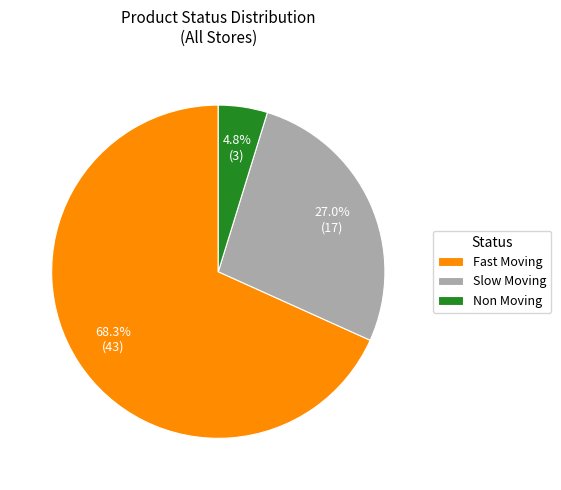

What is the ratio of the value at Fast Moving to the value at Slow Moving?

2.5